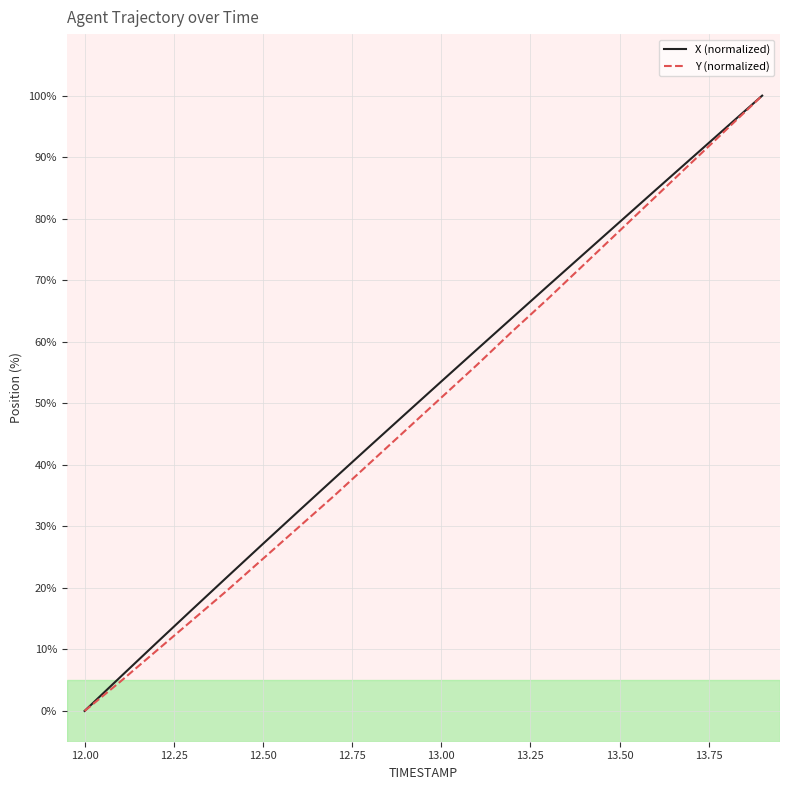

Which category has the lowest value across all series?

12.00